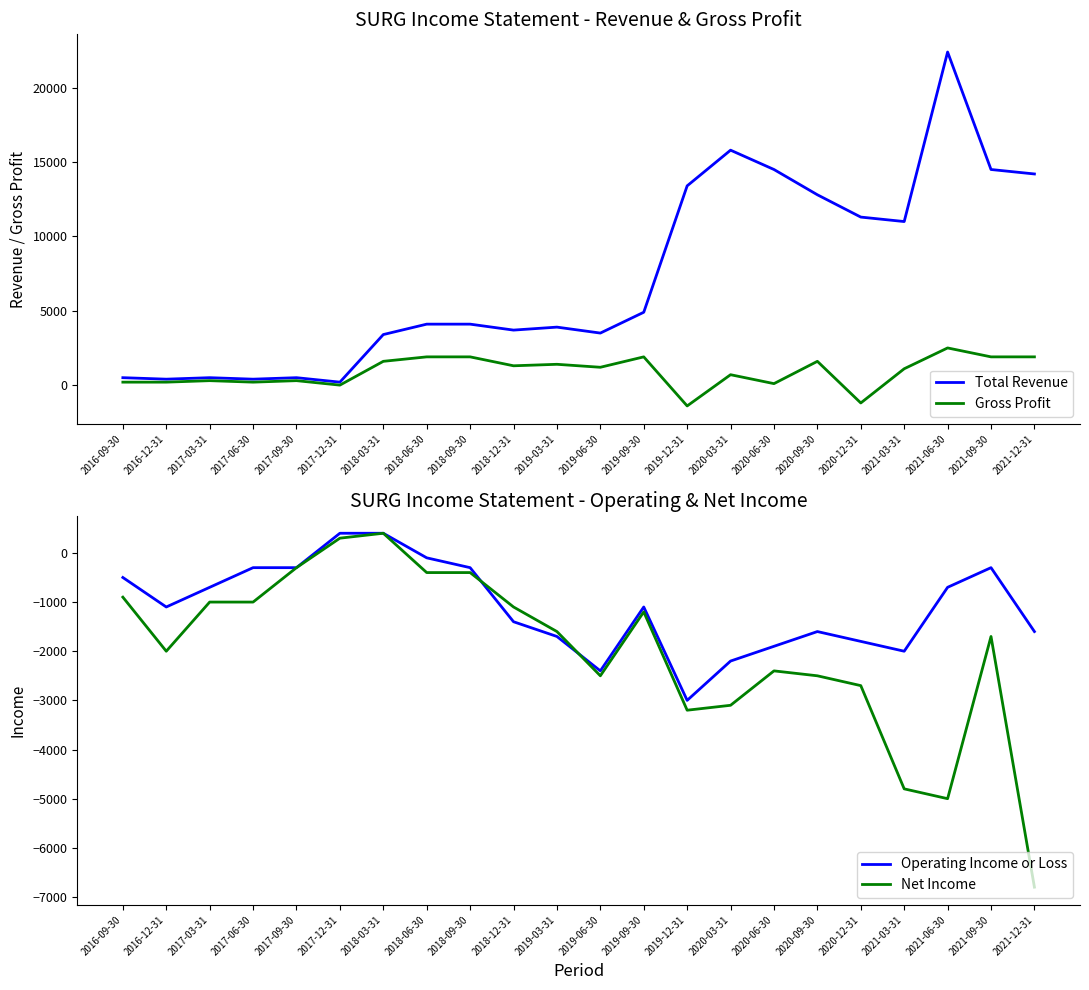

How many lines are shown in the chart?

4